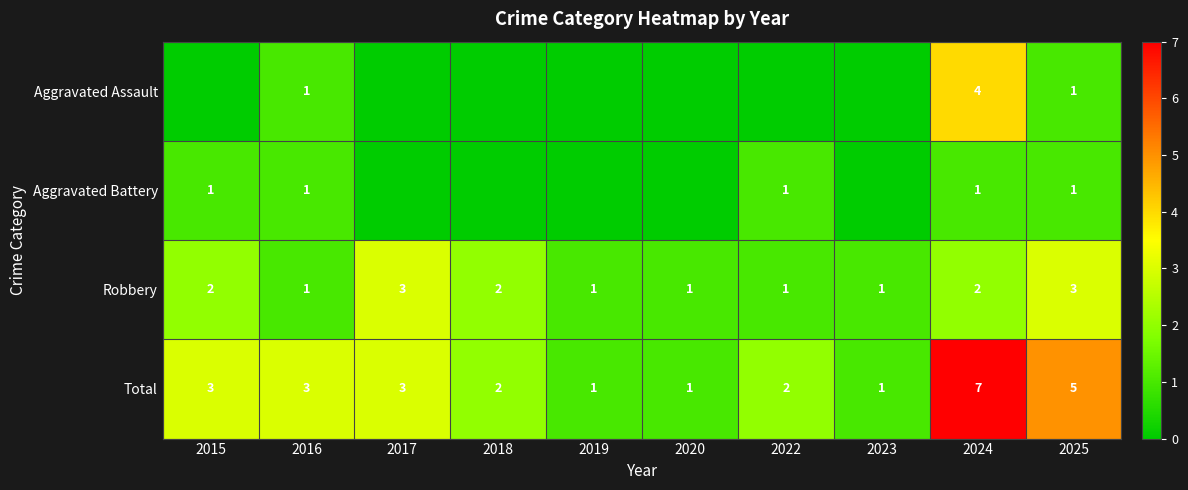

The value of Total at 2024 is 3. True or false?

False